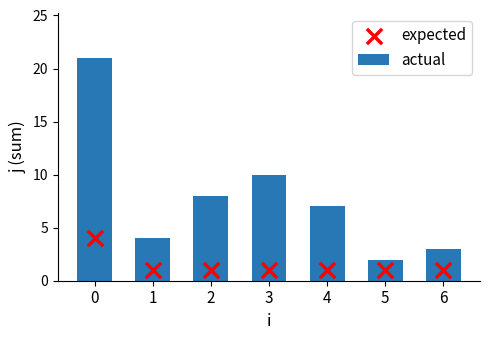

What is the total value across all series at 5?

3